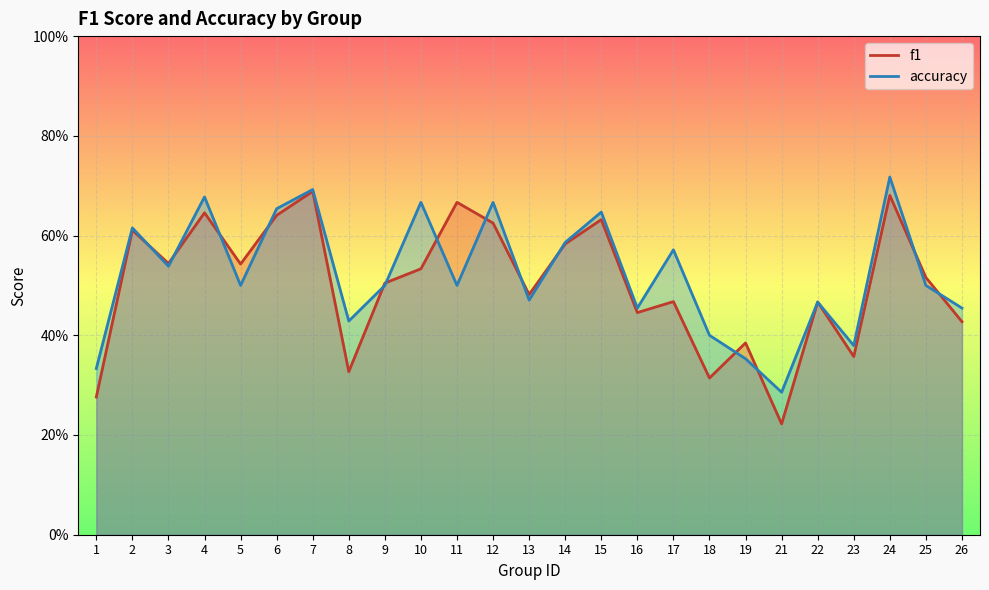

In accuracy, how many points are lower than both neighbors (excluding endpoints)?

8